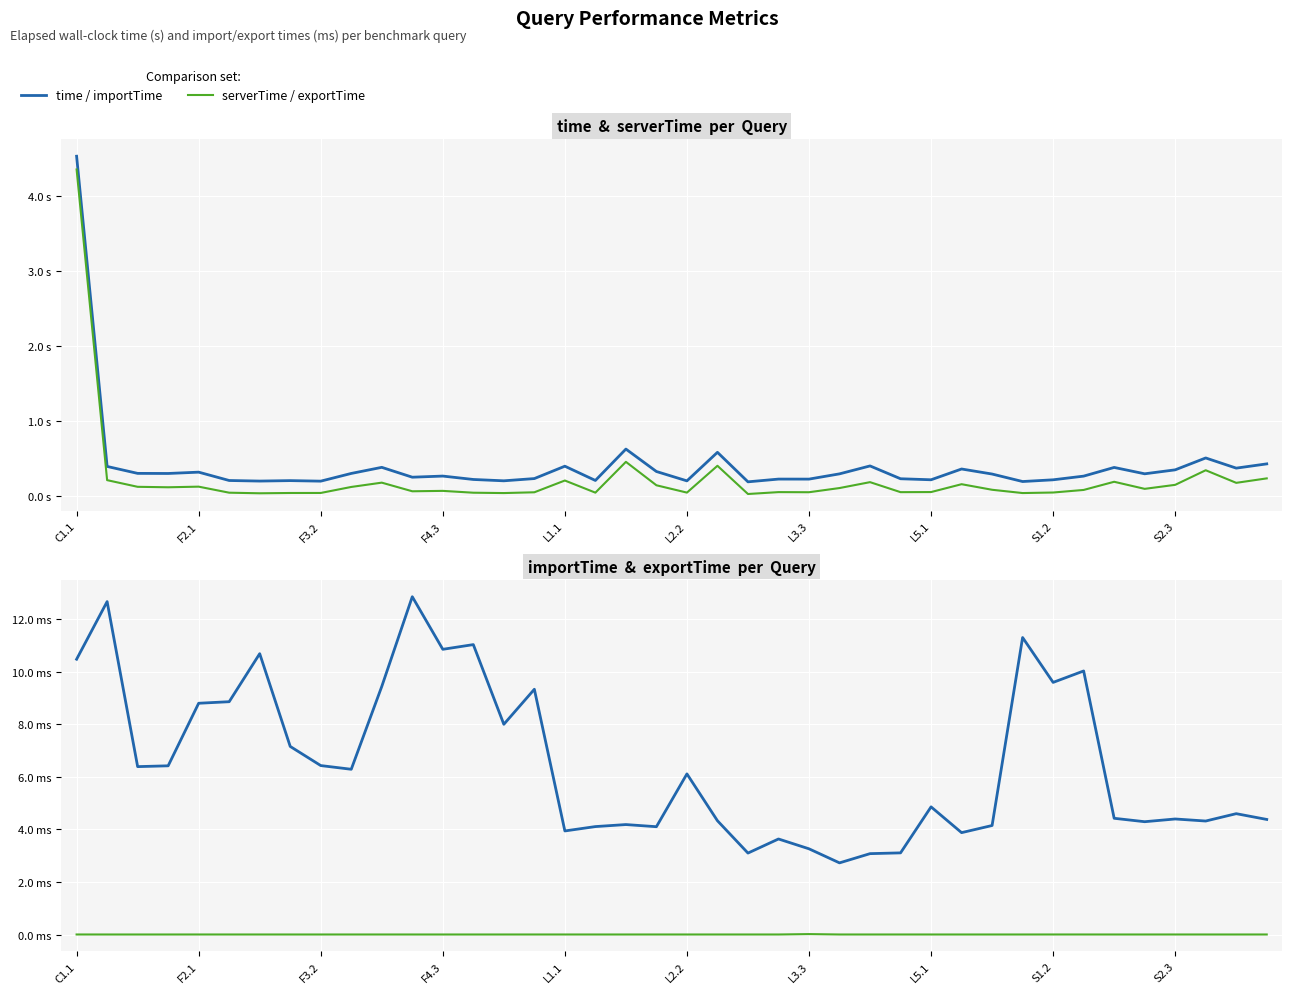

Between S2.3 and 17, which series saw the biggest shift?

importTime